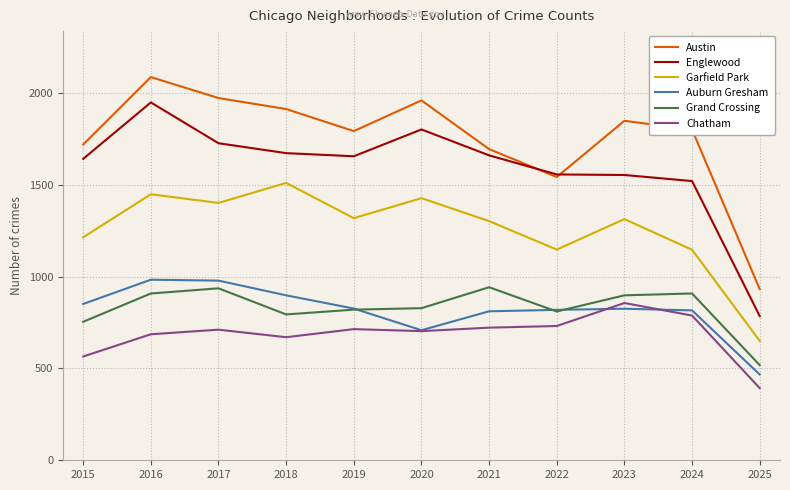

The value of Austin at 2022 is 1000. True or false?

False